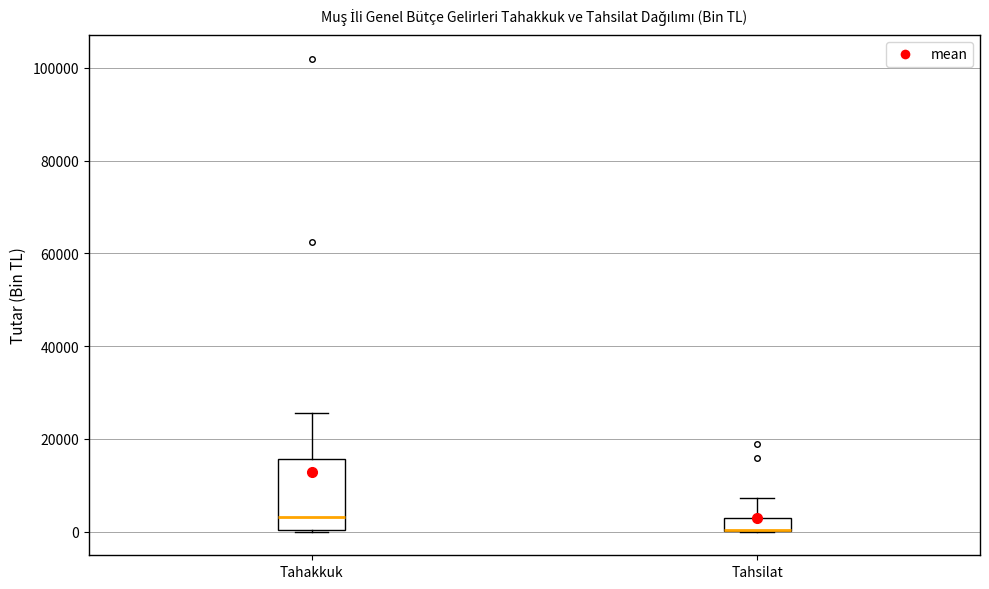

Comparing the boxes themselves (not the whiskers), which one is the tallest?

Tahakkuk